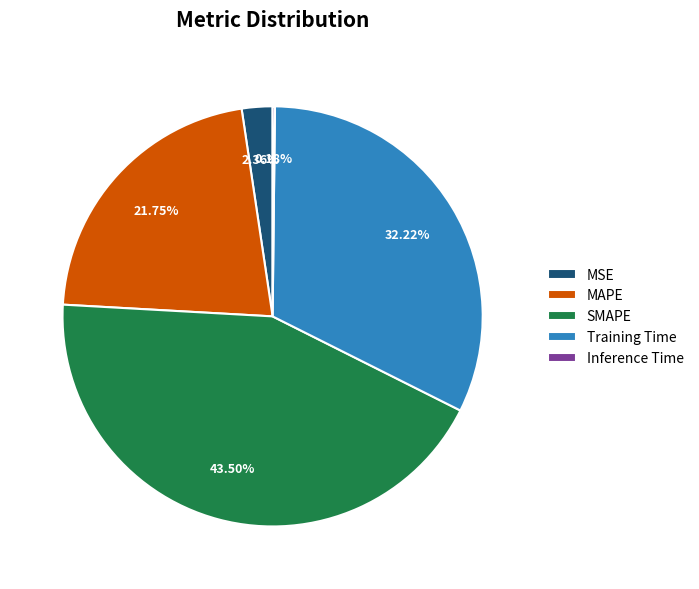

Does MAPE account for over 50% of the chart?

No